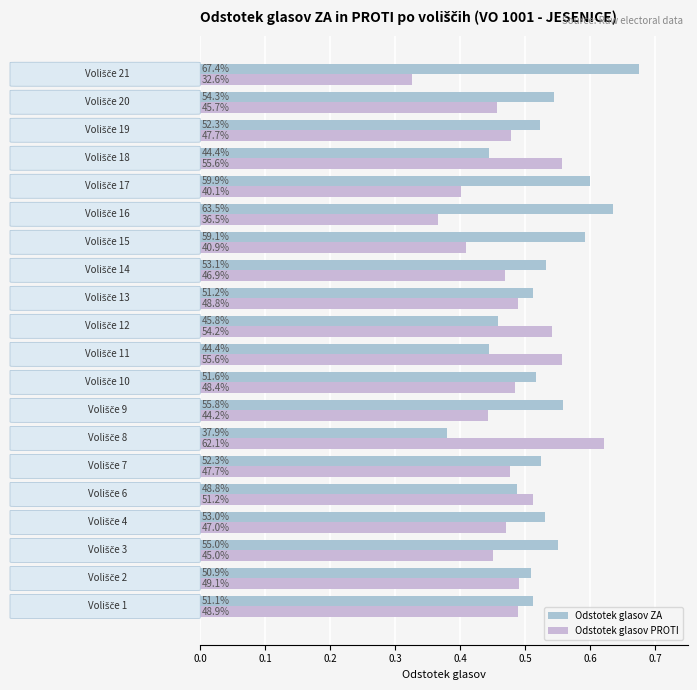

How many groups of bars are there?

20